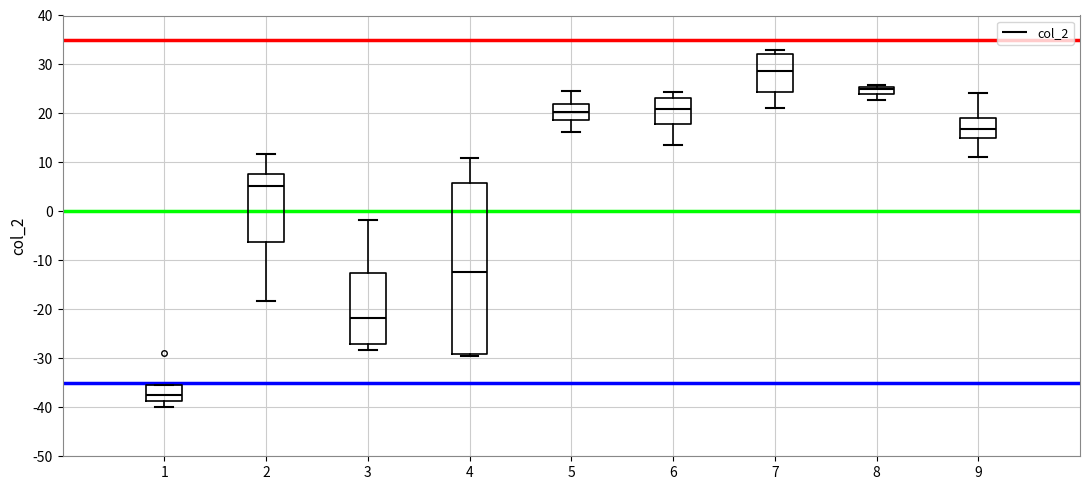

Which box is the tallest, from its lower edge to its upper edge?

4